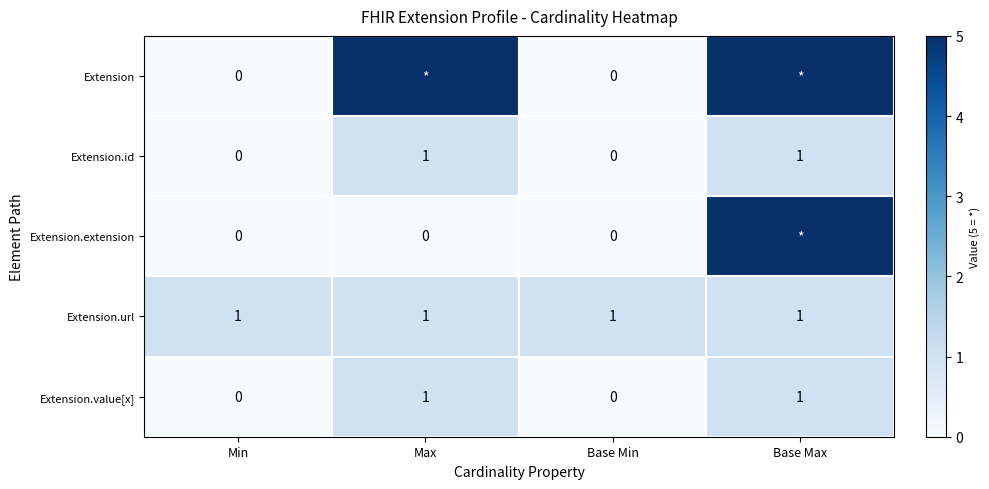

What is the difference between the highest and lowest values at Max?

5